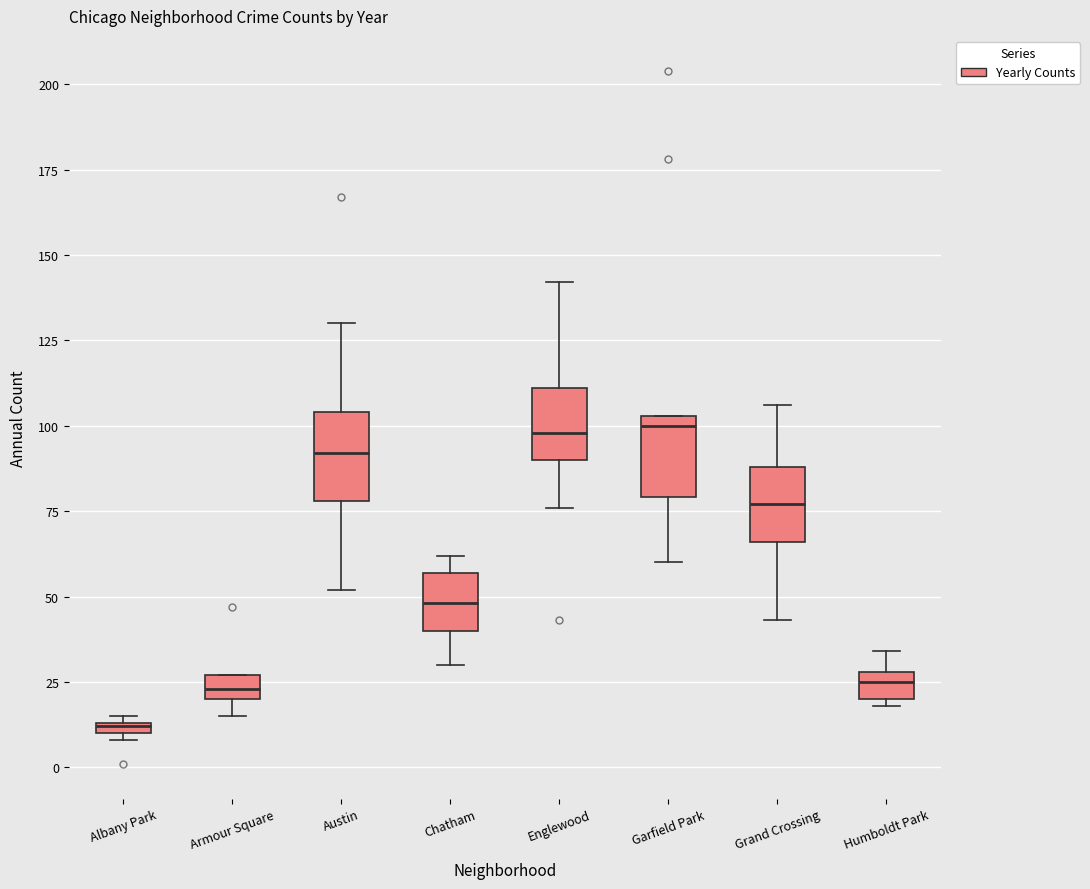

Where is the upper edge of the box for Armour Square on the y-axis? The values are not printed on the chart, so give them approximately, as read against the axis.

25